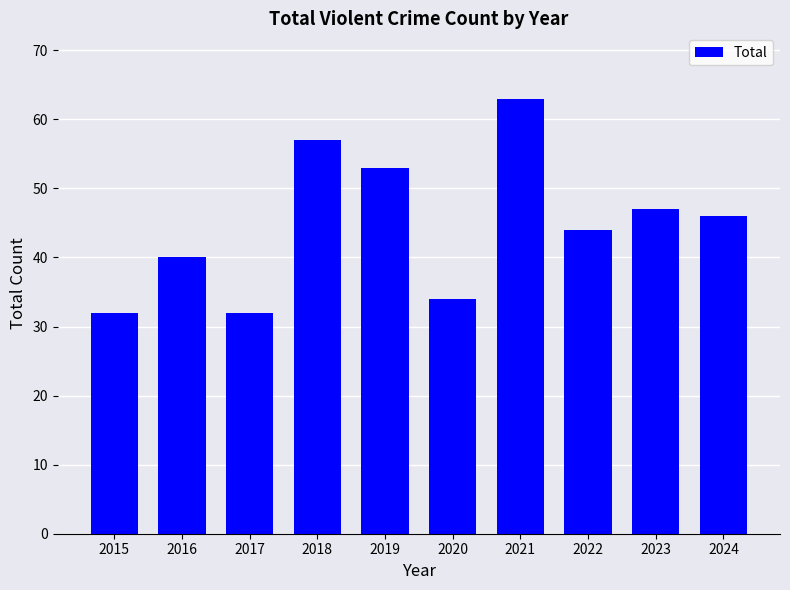

How many distinct data groups are displayed?

1